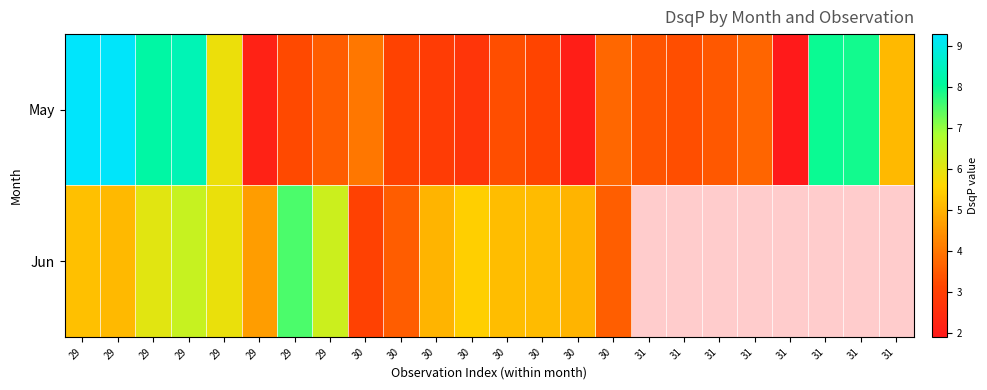

What is the total value across all series at 29?

14.5